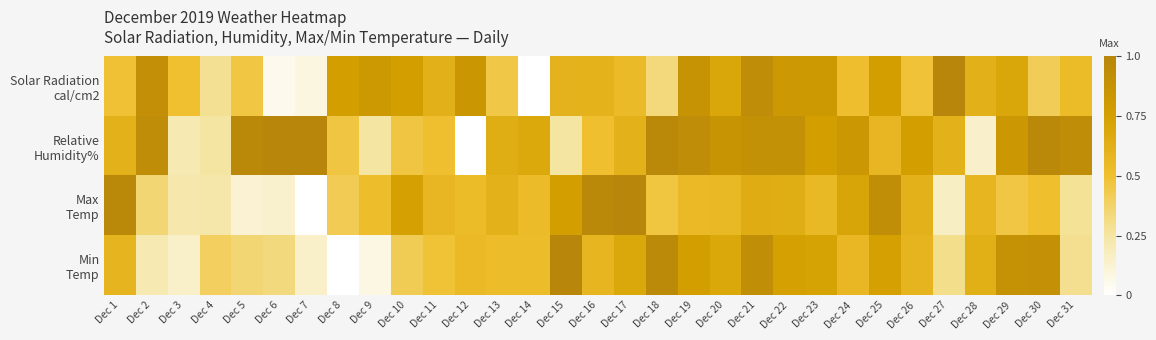

How many series are shown in this chart?

4